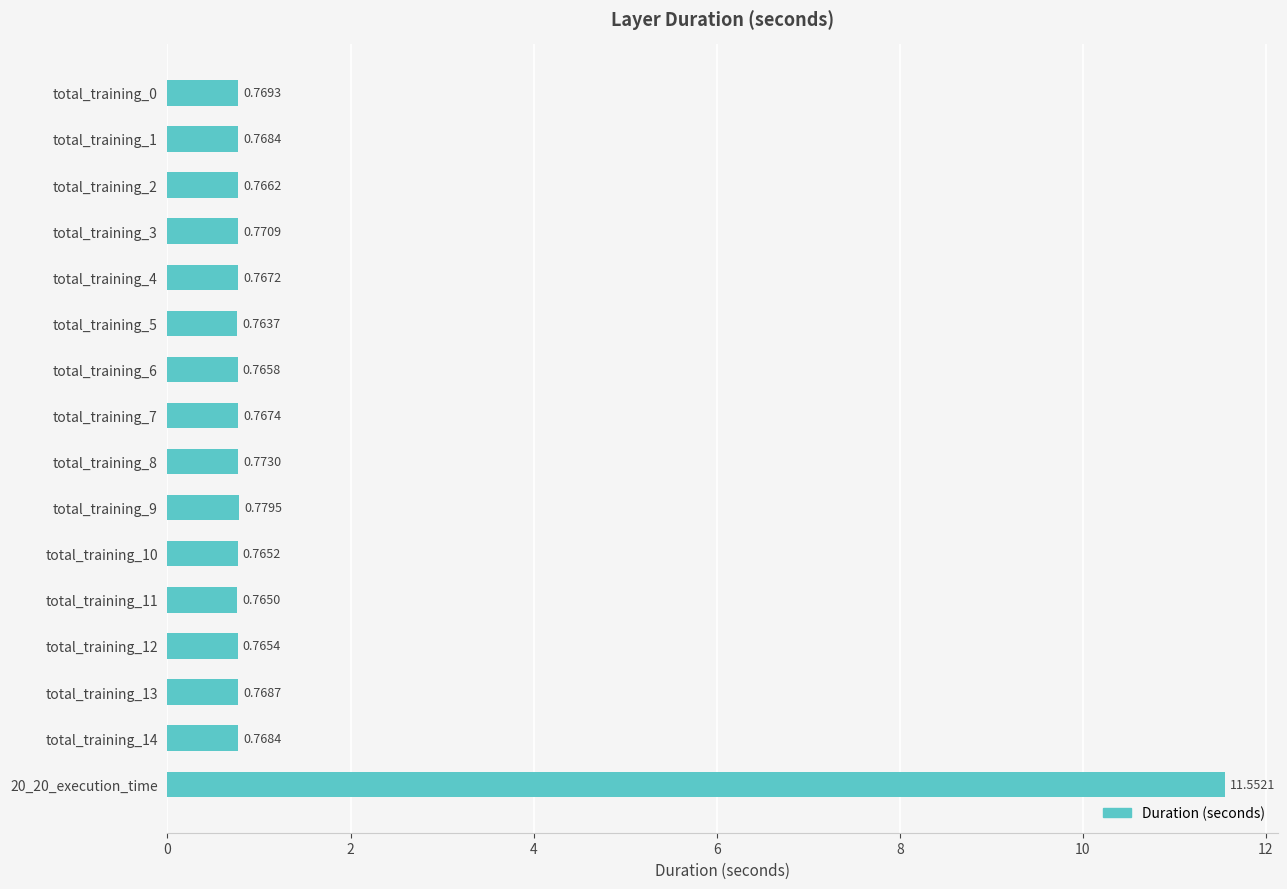

Which label corresponds to the largest value in the chart?

20_20_execution_time